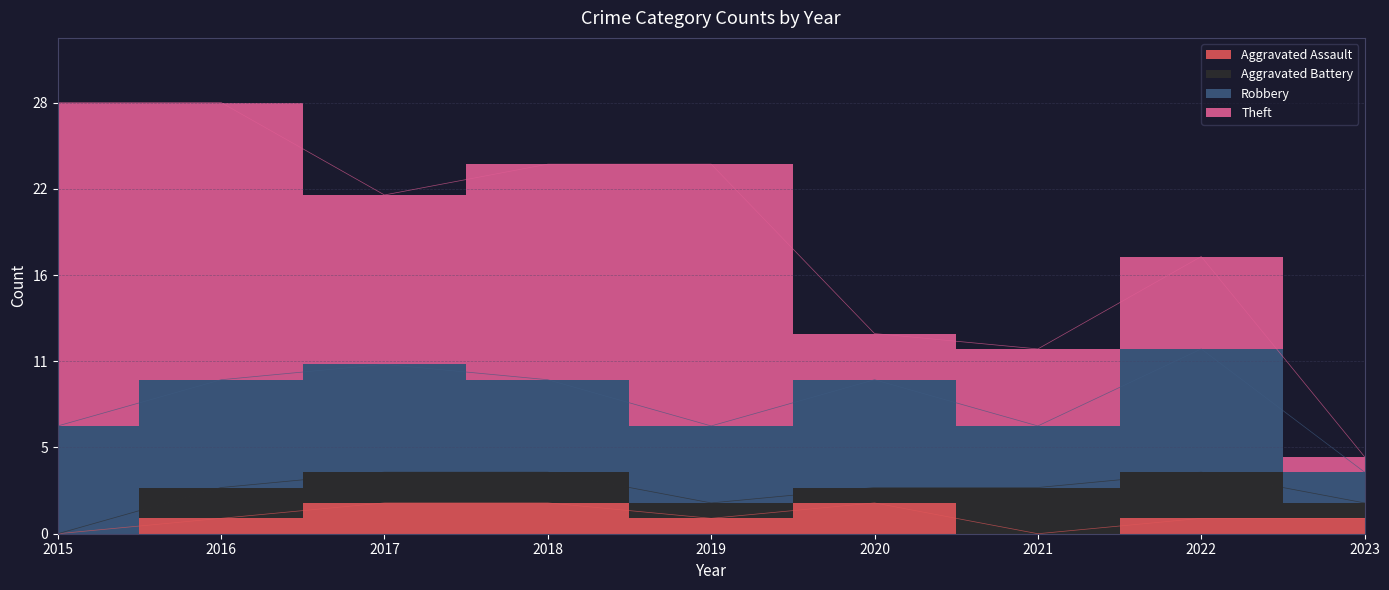

Which series has the largest total across all categories?

Theft